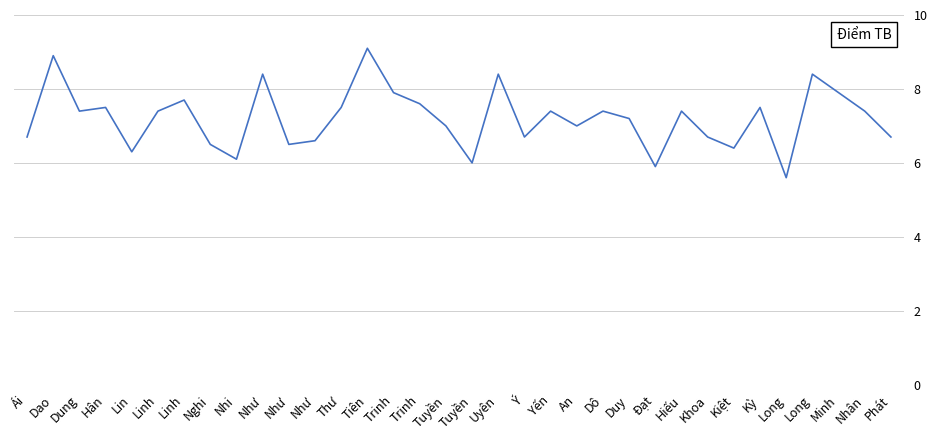

What is the label of the 26th point from the right?

Nhi